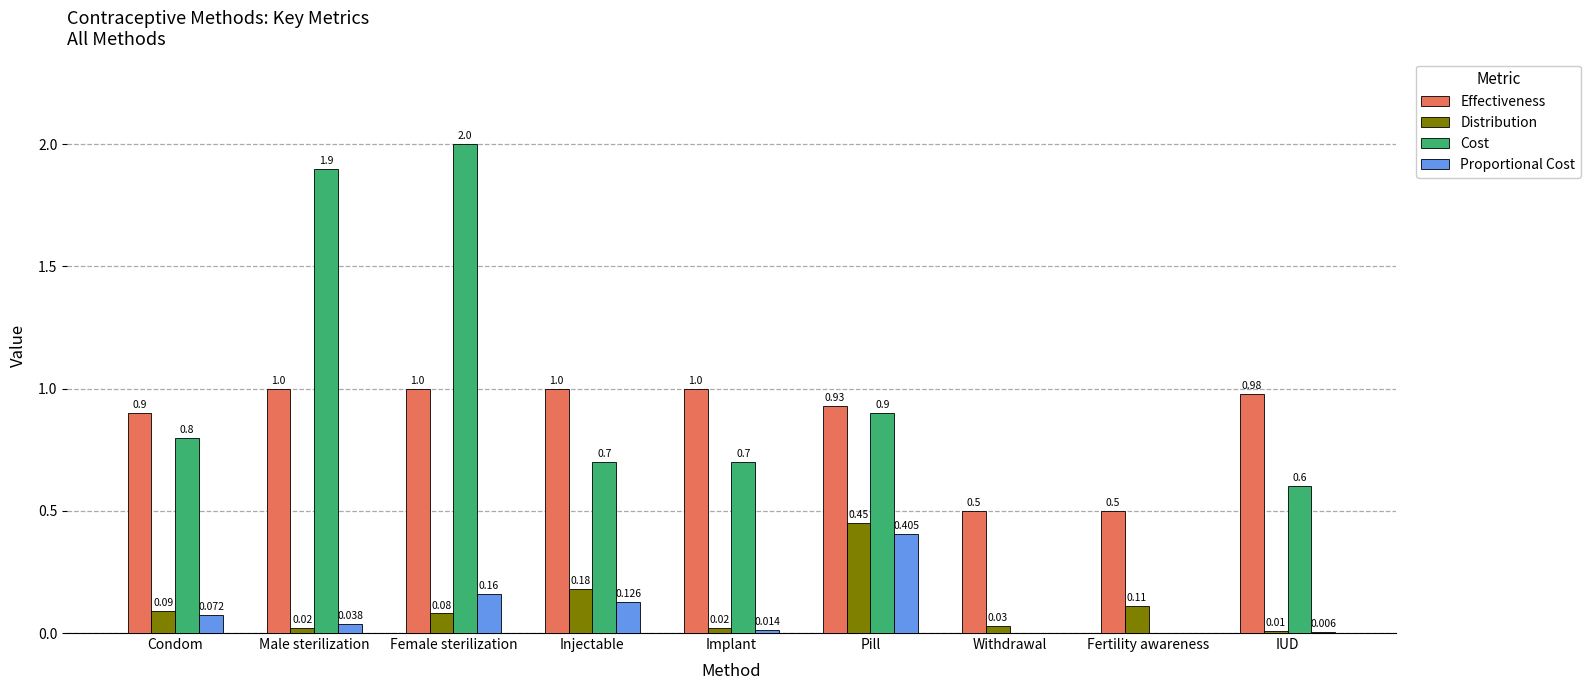

At which category is the sum across all series the highest?

Female sterilization